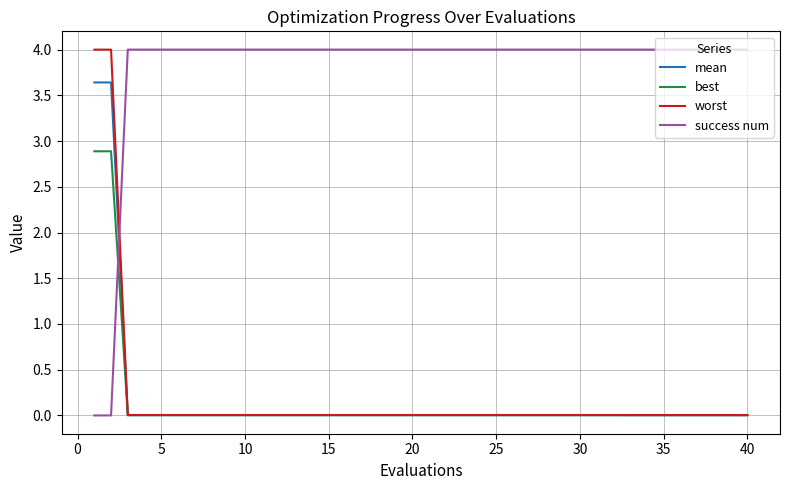

After their last crossing, which series has the higher values: mean or success num?

success num